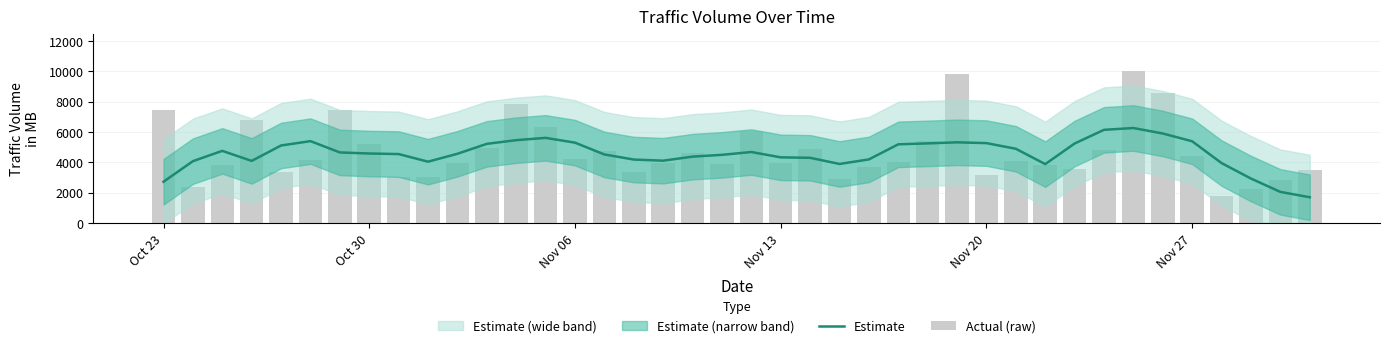

Which series has the widest spread of values?

Actual (raw)